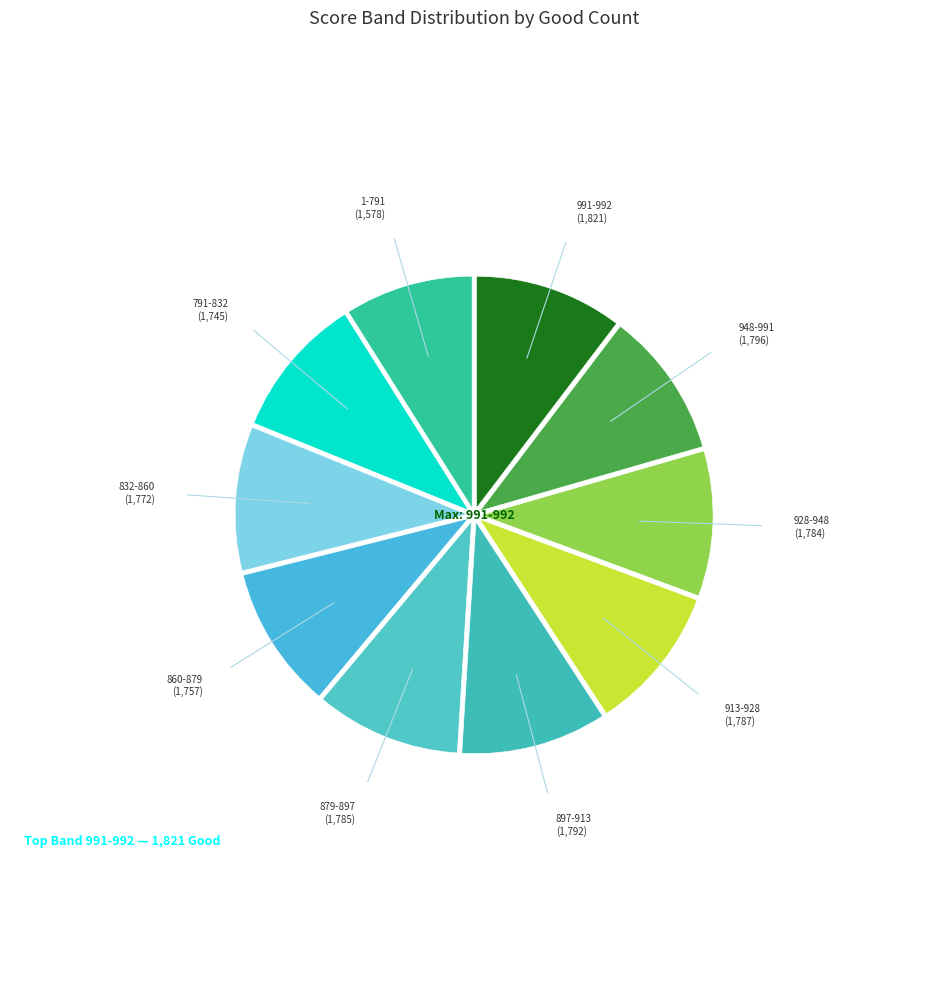

Count the number of slices in the pie.

10